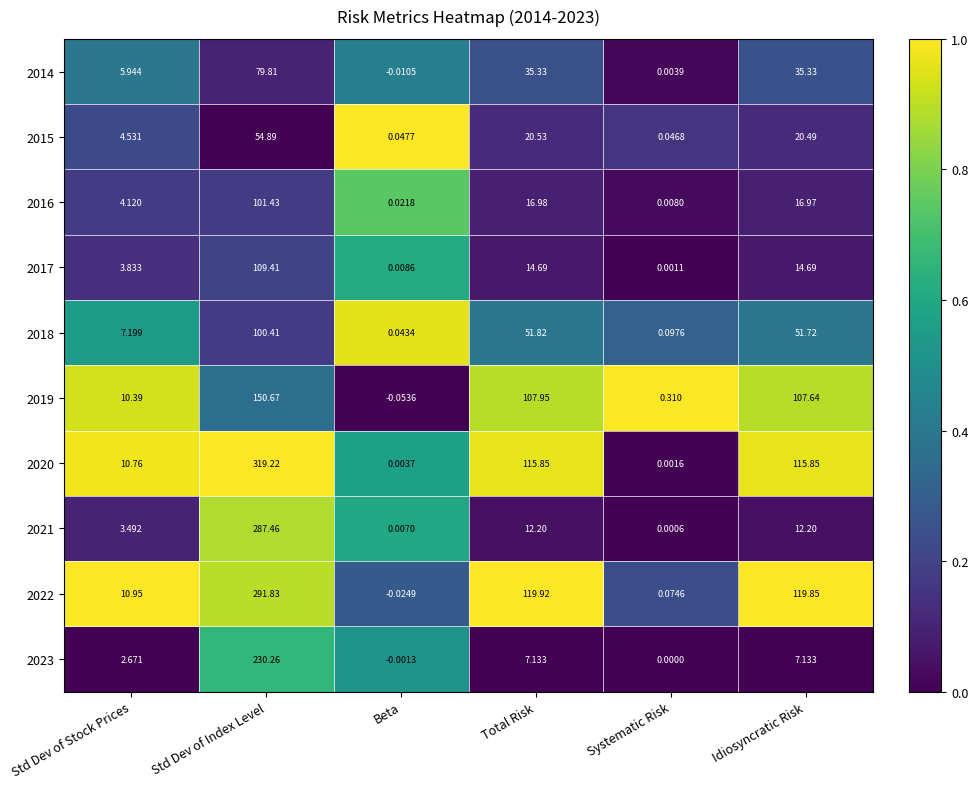

Where does the 2018 series first go above 51?

Std Dev of Index Level